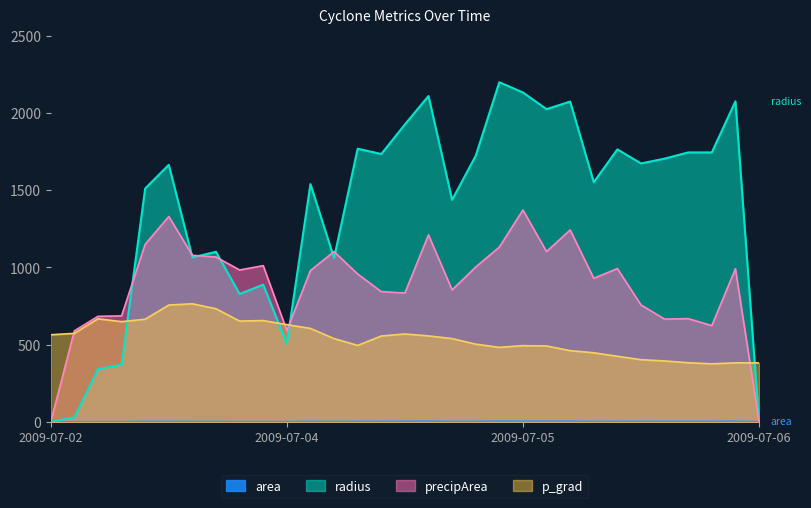

What is the sum of the p_grad values at 39995.125 and 39995.625?

1431.3